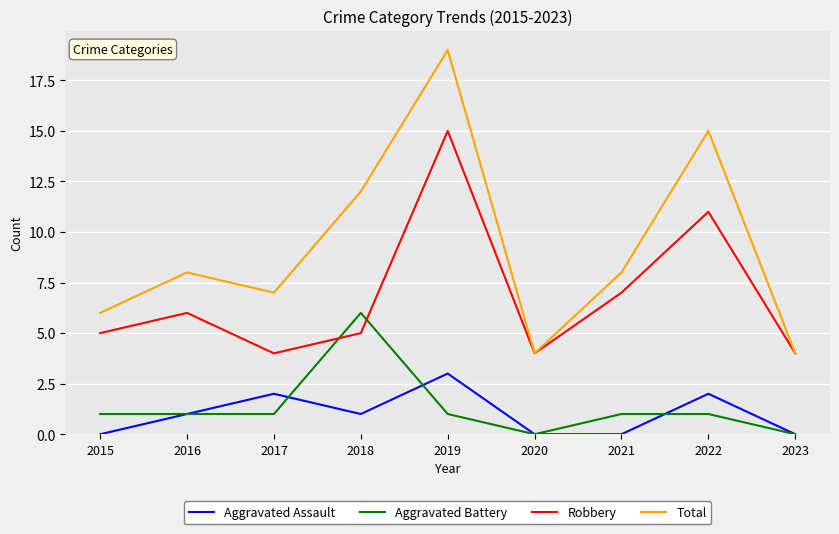

List the series in order of their peak value, highest first.

Total, Robbery, Aggravated Battery, Aggravated Assault